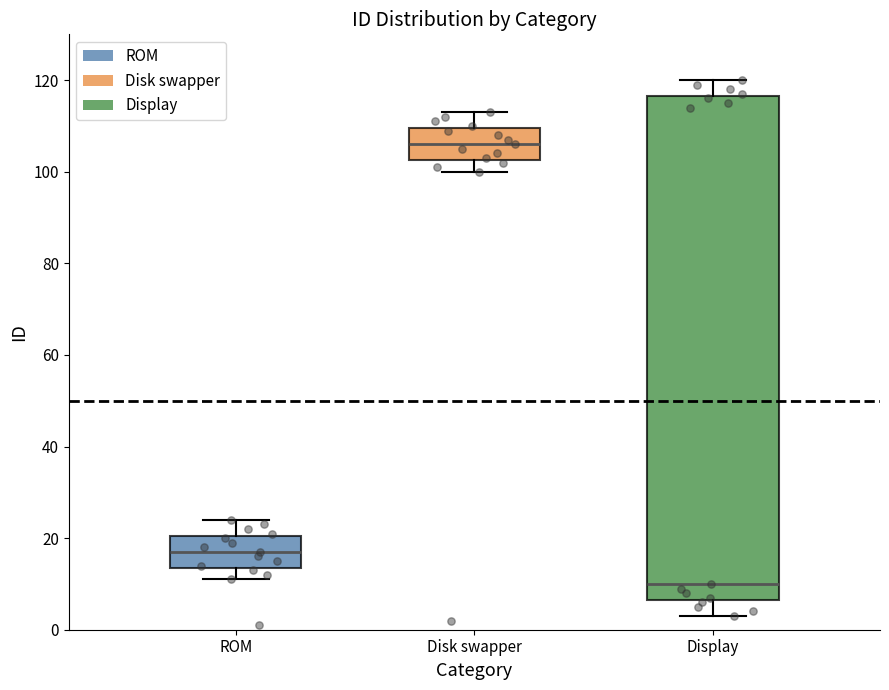

Reading left to right, transcribe this box plot: for each box, give where its median line is, the range the box spans, and where its two whiskers end, as read against the y-axis. The values are not printed on the chart, so give them approximately, as read against the axis.

ROM: median 18, box 14 to 20, whiskers 12 to 24
Disk swapper: median 106, box 102 to 110, whiskers 100 to 114
Display: median 10, box 6 to 116, whiskers 4 to 120